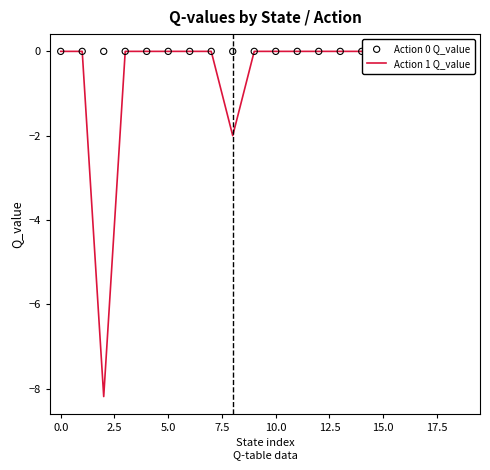

Which series has the largest total across all categories?

Action 0 Q_value